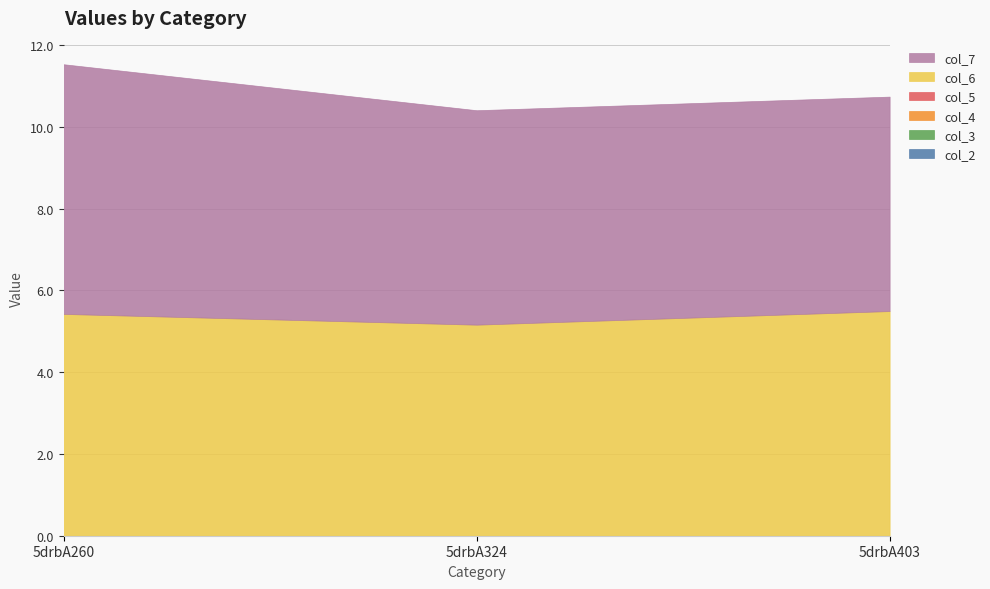

Which series has the widest spread of values?

col_7